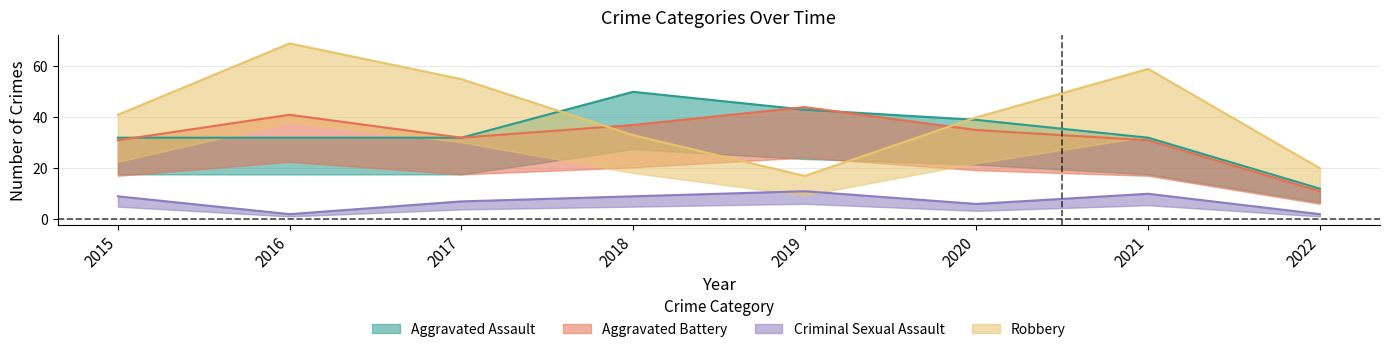

True or false: Robbery and Criminal Sexual Assault cross at least once.

False